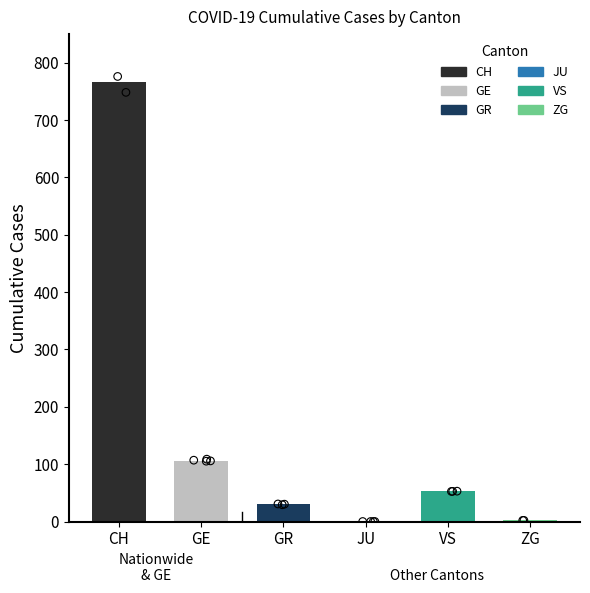

Which series reaches the maximum Y coordinate?

CH